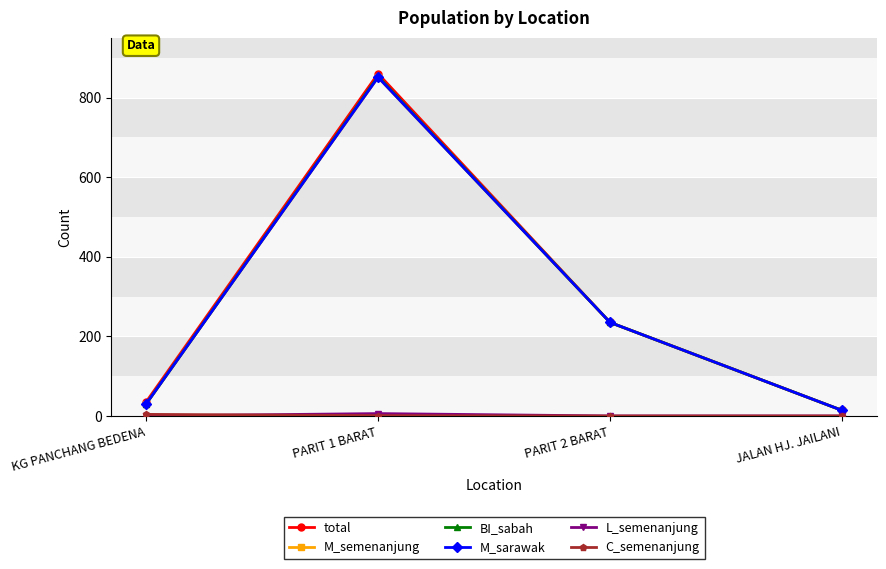

Does the chart have visible grid lines?

Yes